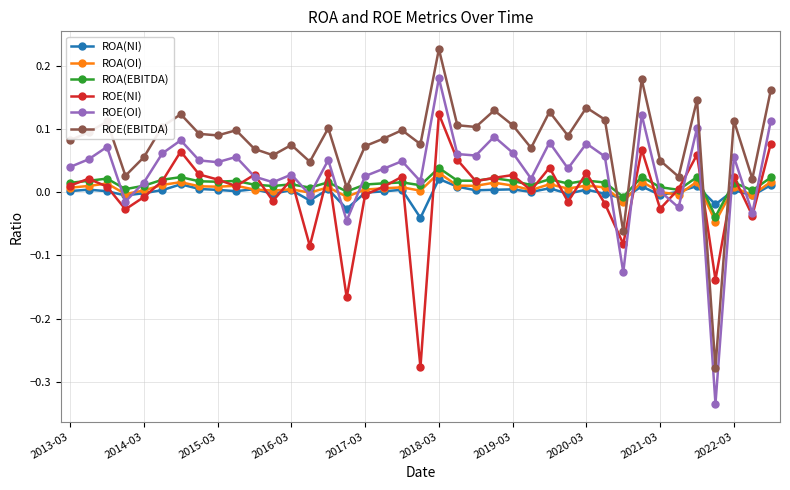

True or false: ROA(NI) has more than 2 interior local peaks.

True